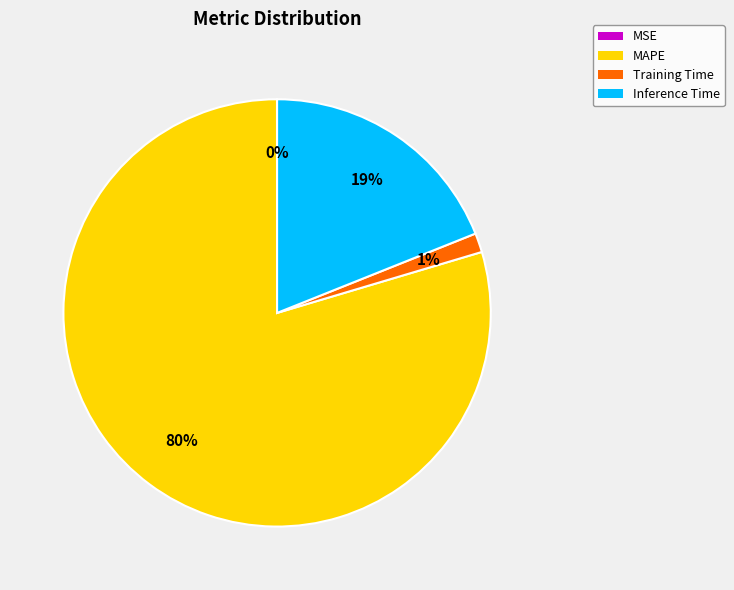

True or false: Inference Time accounts for 27% of the total.

False